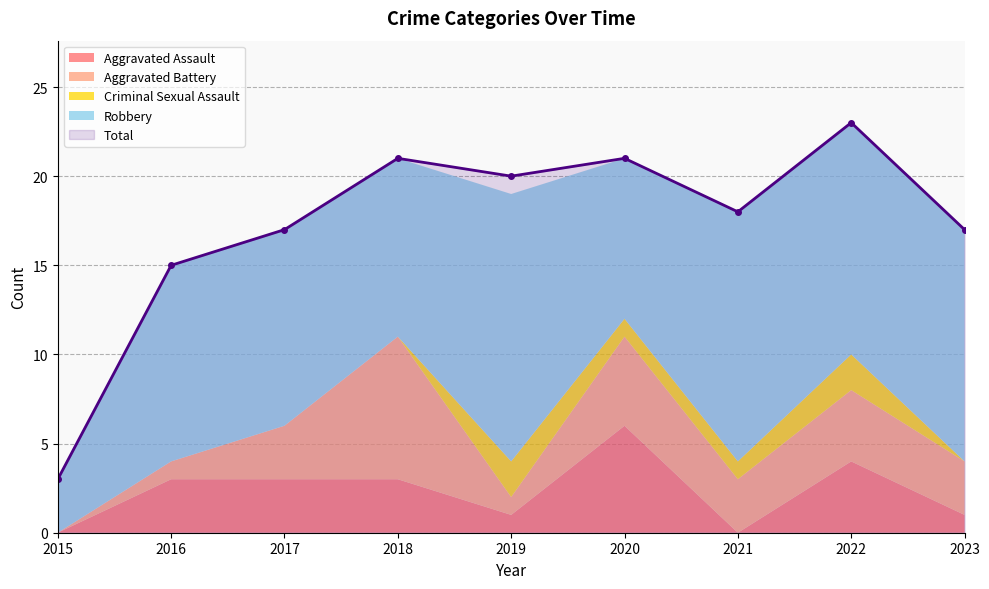

What is the value of the Criminal Sexual Assault point at the 7th from the left?

1